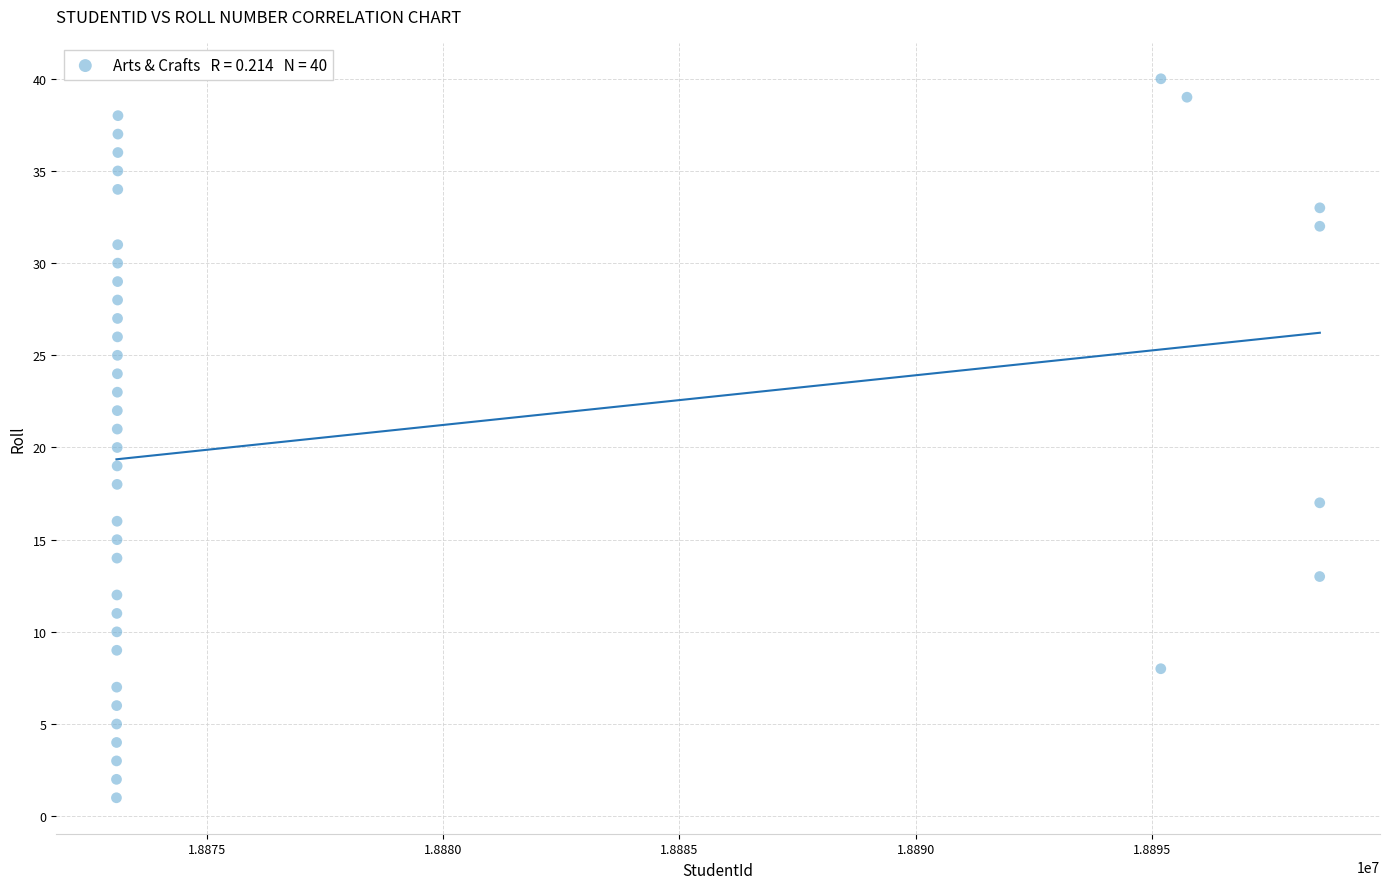

What is the range of X values (max minus min)?

25462